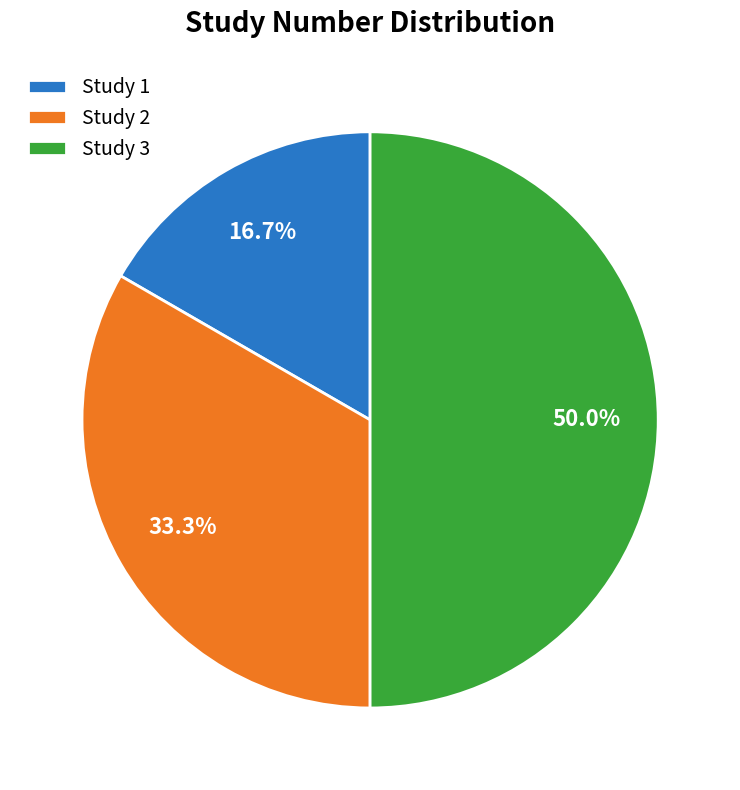

Is the sum of Study 3 and Study 2 greater than half?

Yes